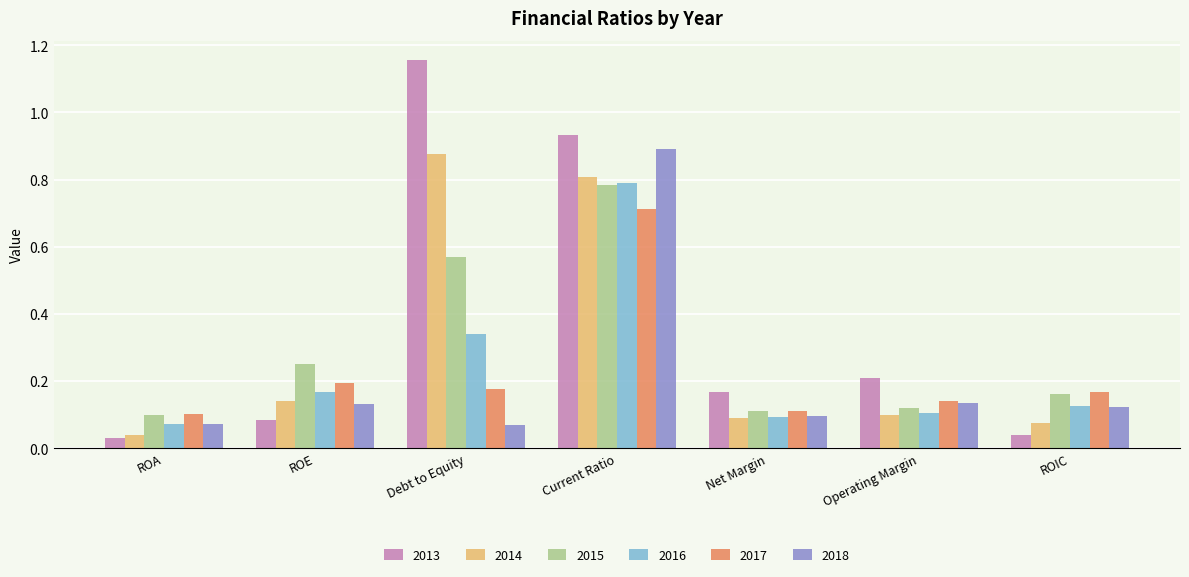

At which label does 2017 reach its peak?

Current Ratio